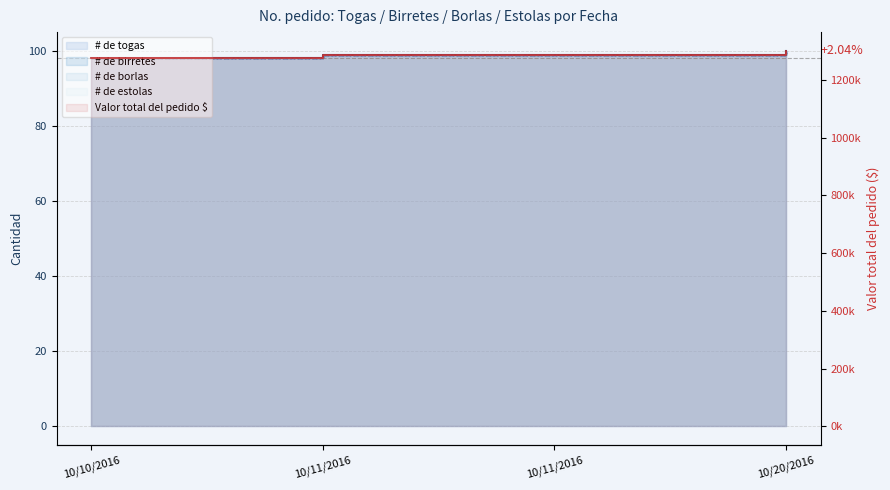

At how many categories does at least one series exceed 1117452?

4